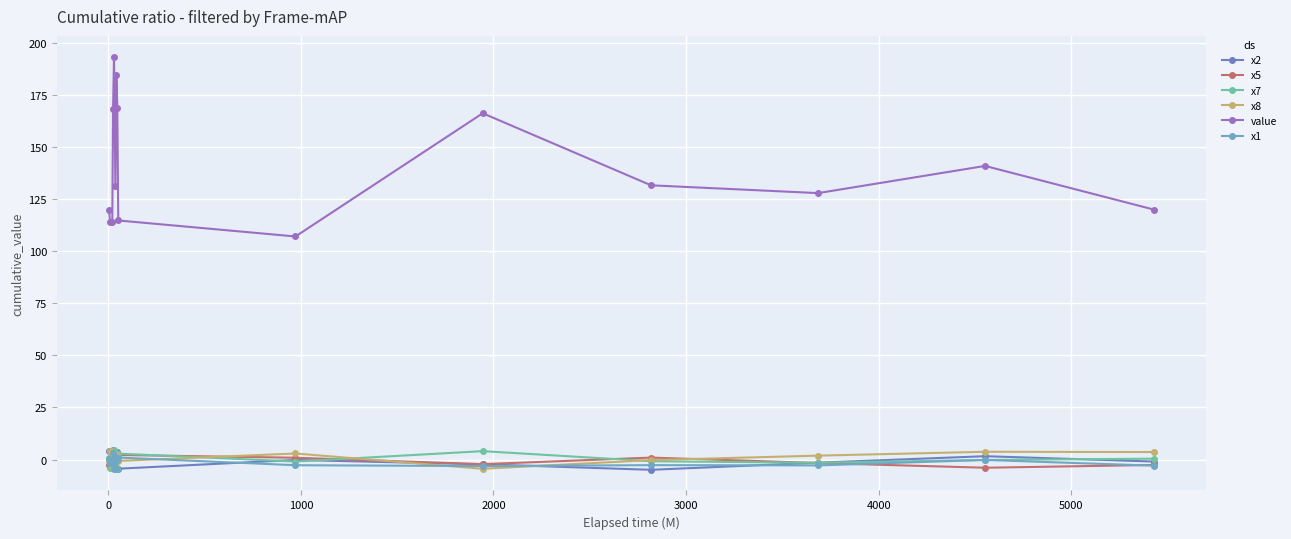

True or false: value and x8 intersect in this chart.

False